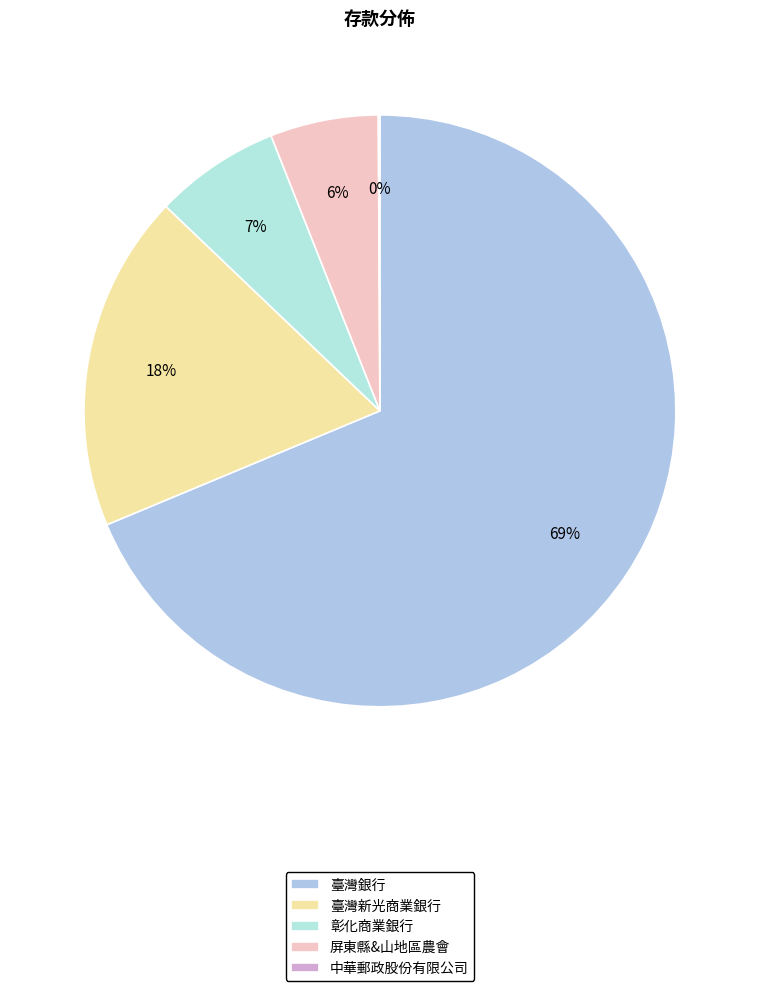

To the nearest percent, what percentage of the pie is 屏東縣&山地區農會?

6%